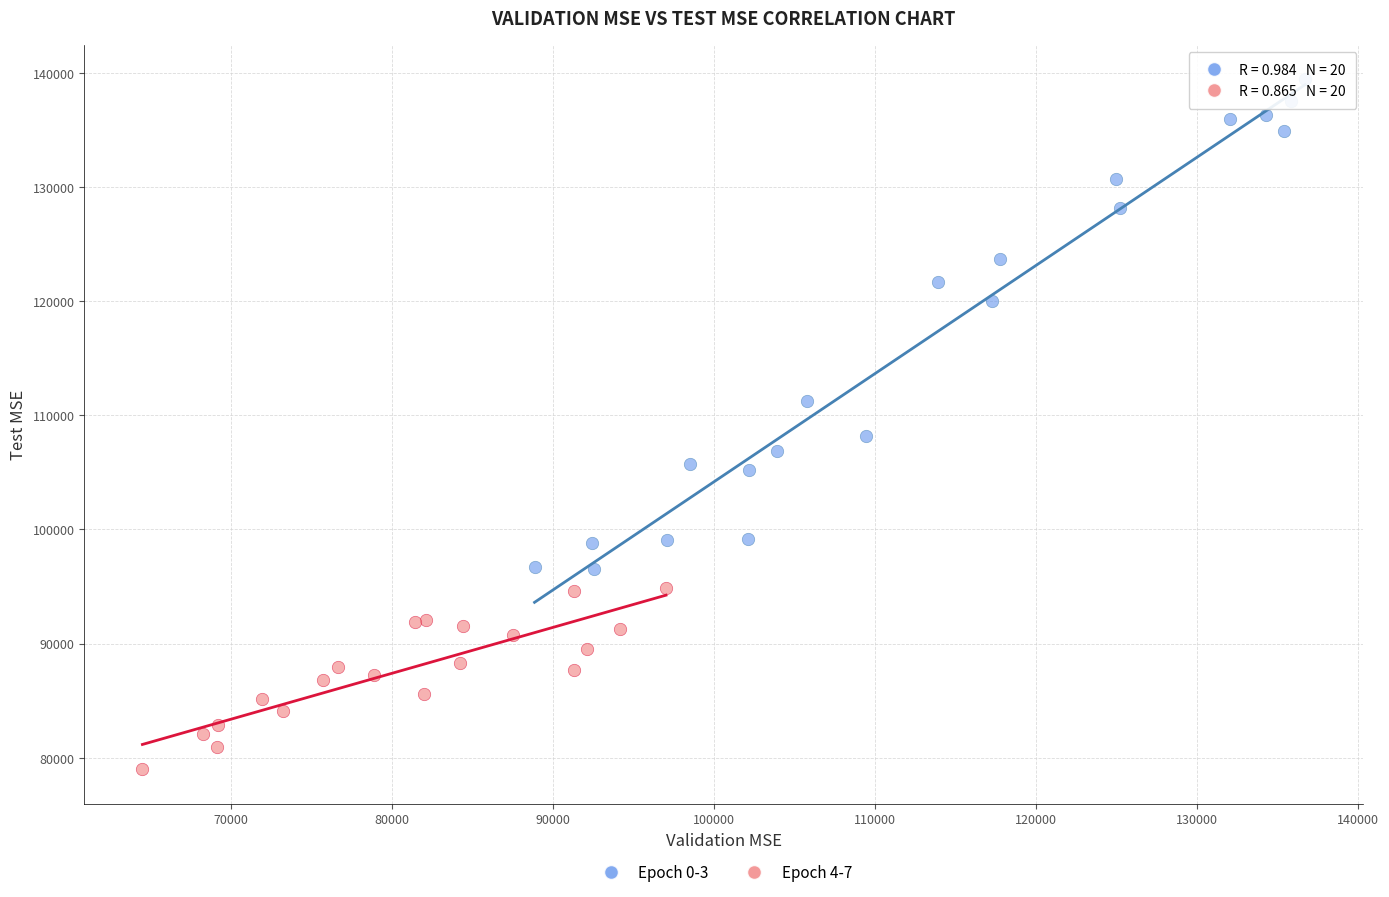

What are all the series names shown in the legend?

Epoch 0-3, Epoch 4-7